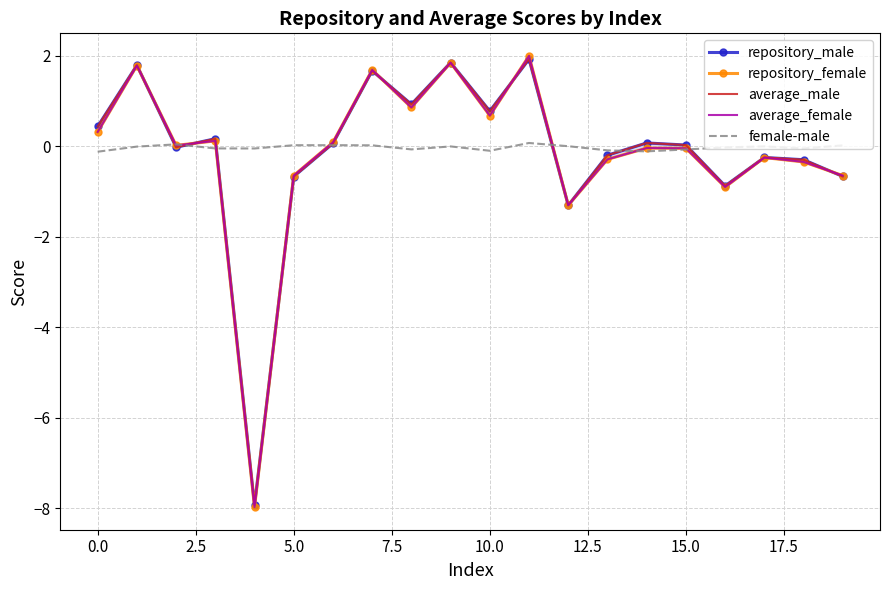

Which series changed the most between 15.0 and 12?

repository_female